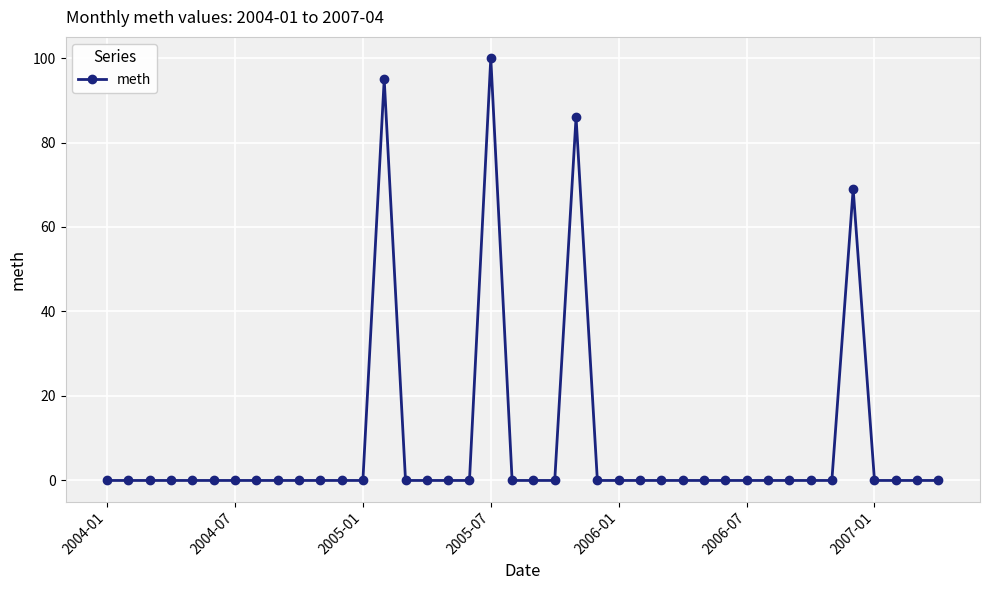

What is the maximum value shown in the chart?

100